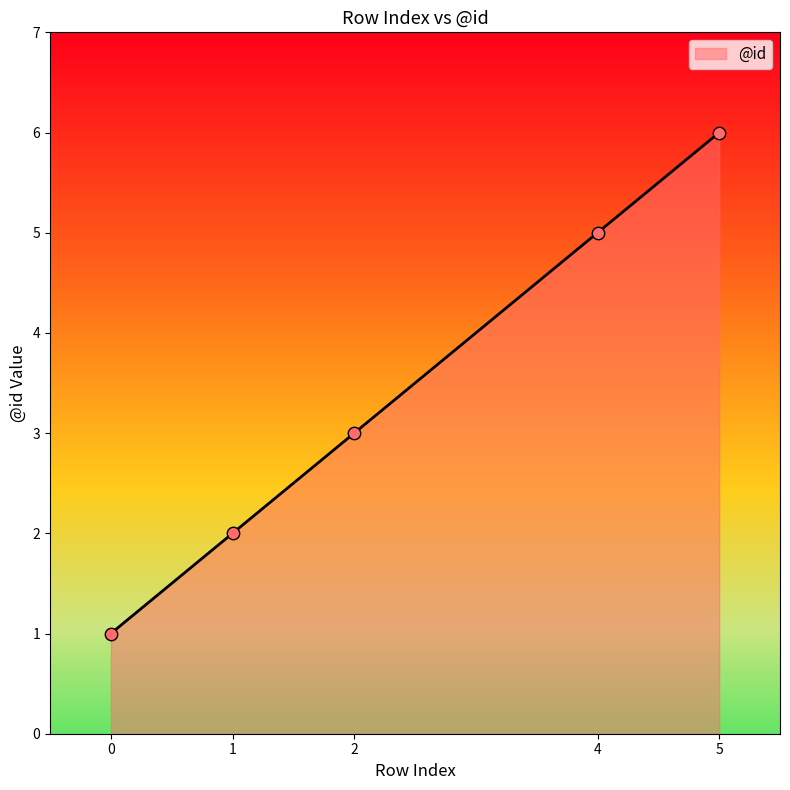

What is the change in value from 0 to 4?

+4